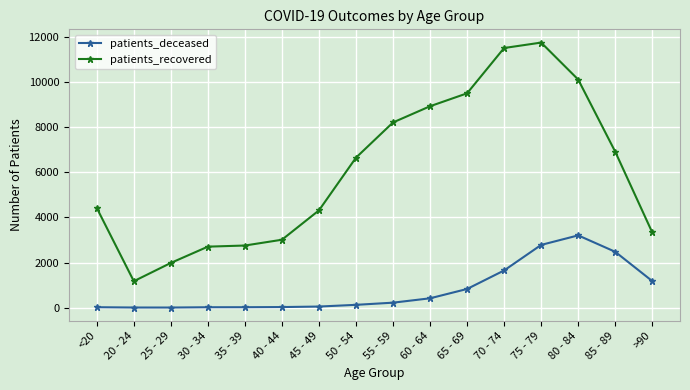

How many data points in patients_deceased are less than 219?

8